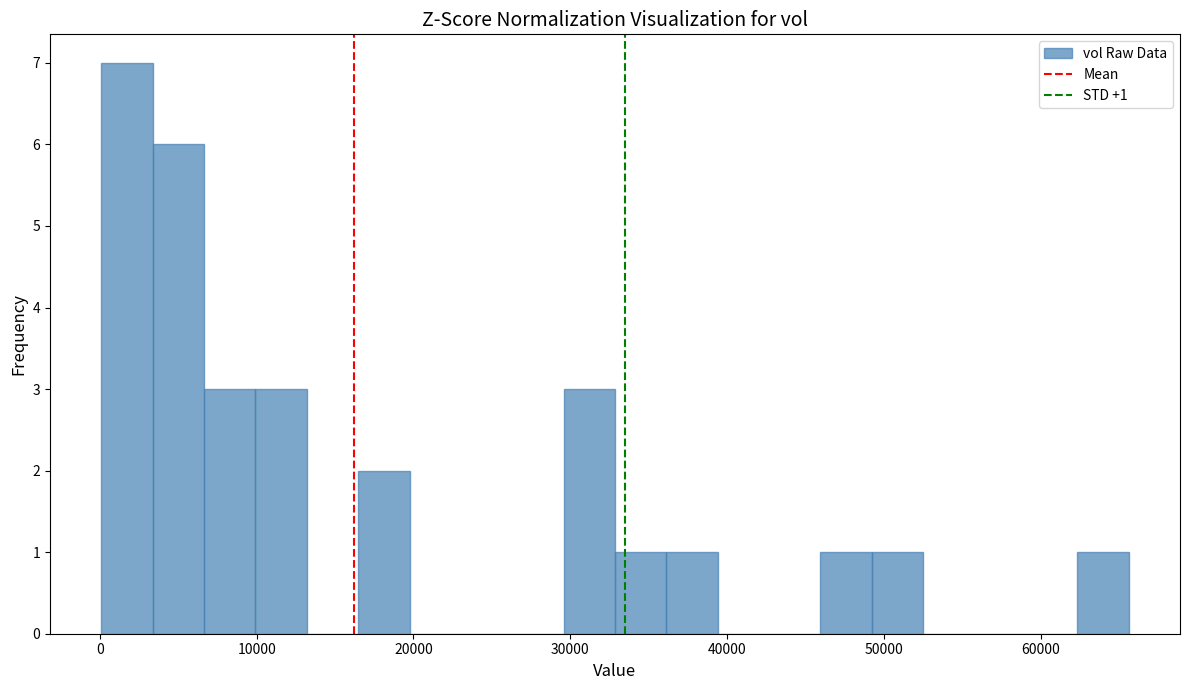

Read against the x-axis, roughly where is the centre of the tallest bar?

2000